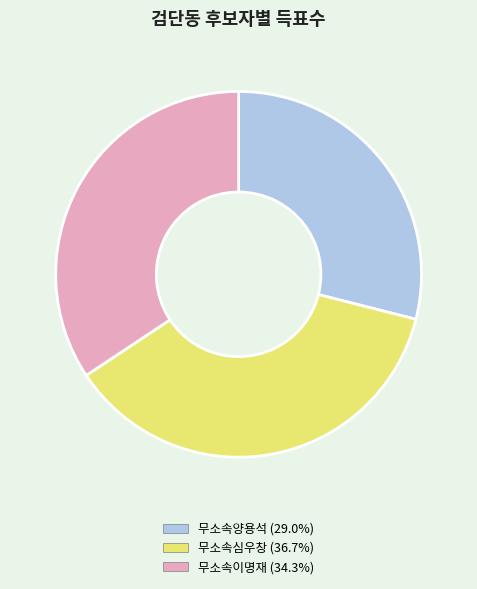

How many segments does this pie chart have?

3